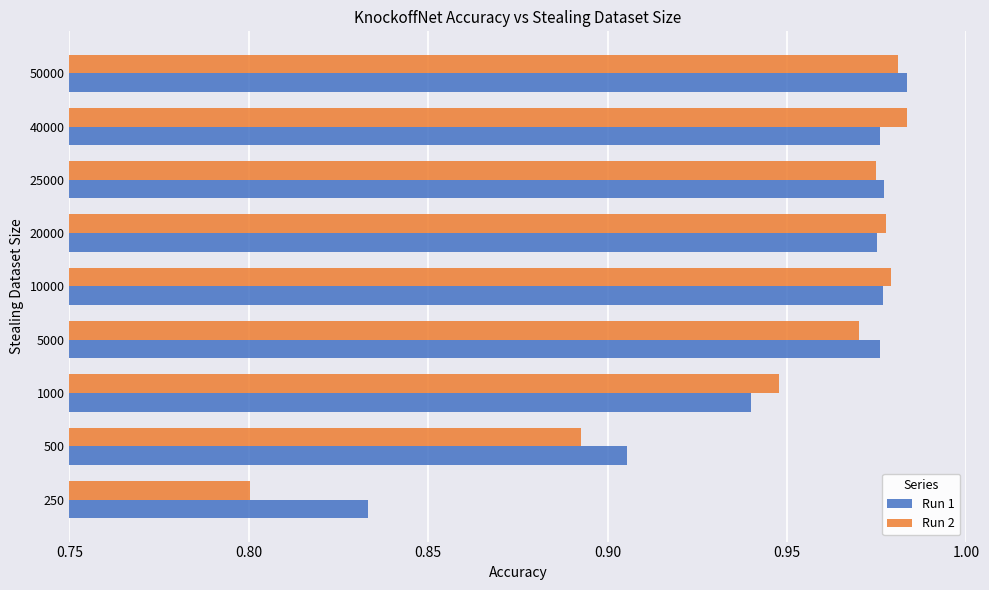

What is the sum of all Run 1 values?

8.5